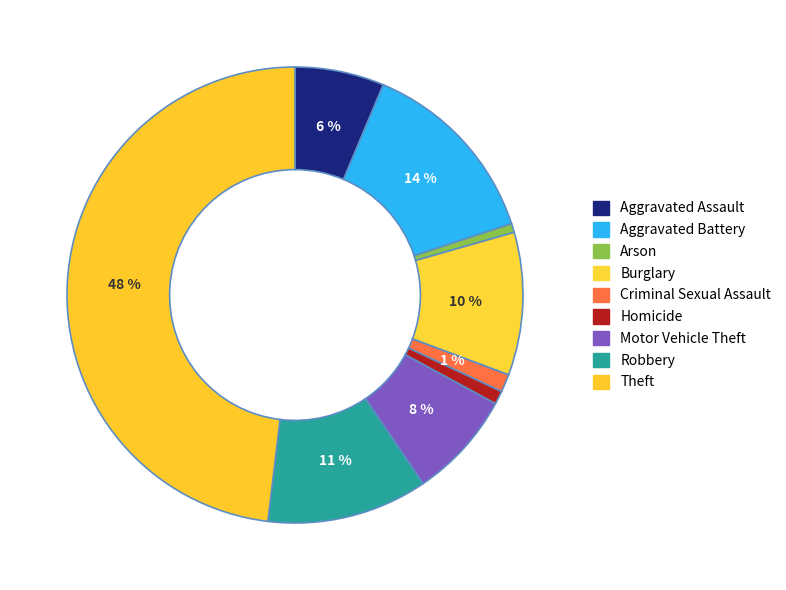

Is there any slice that represents more than half of the pie?

No